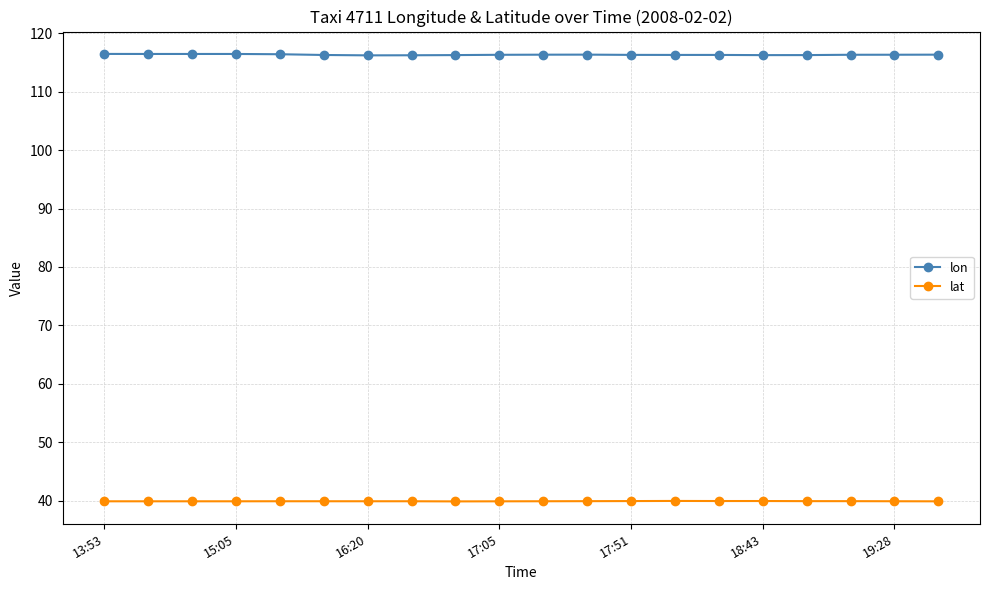

What is the maximum value for lon?

116.5